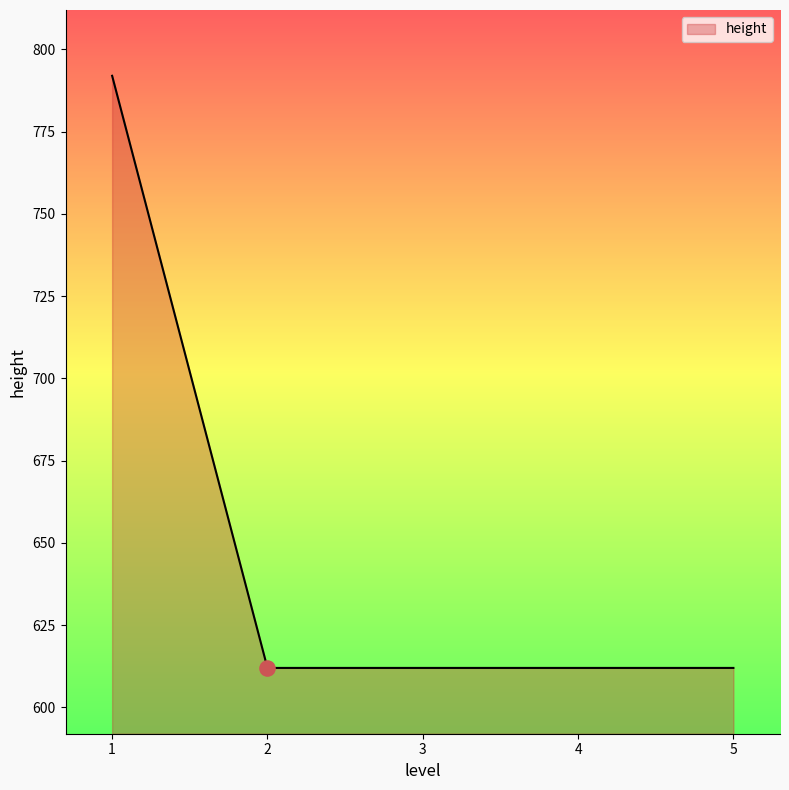

Approximately how many times larger is the value at 1 compared to 4?

1.3